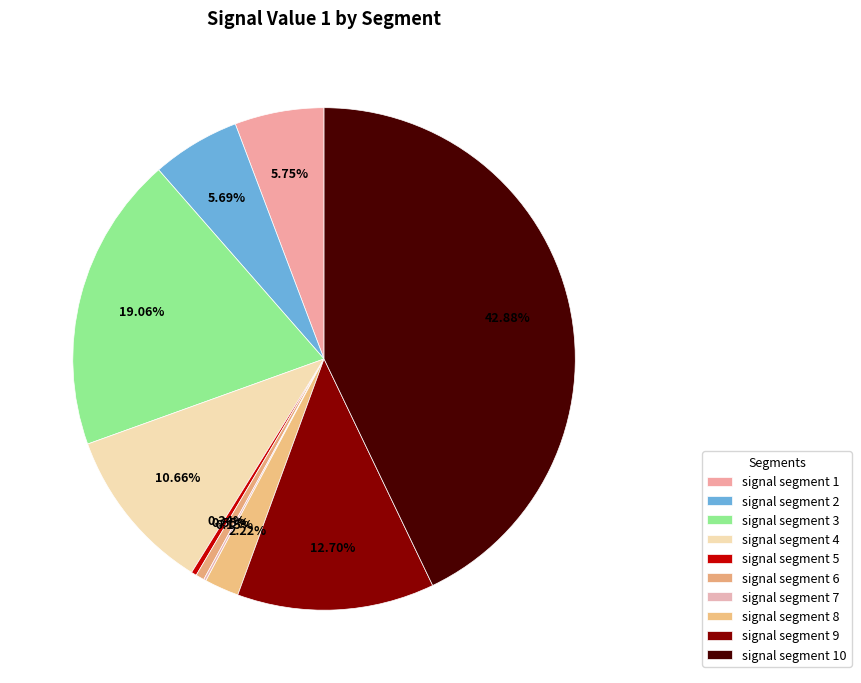

Is there any slice that represents more than half of the pie?

No